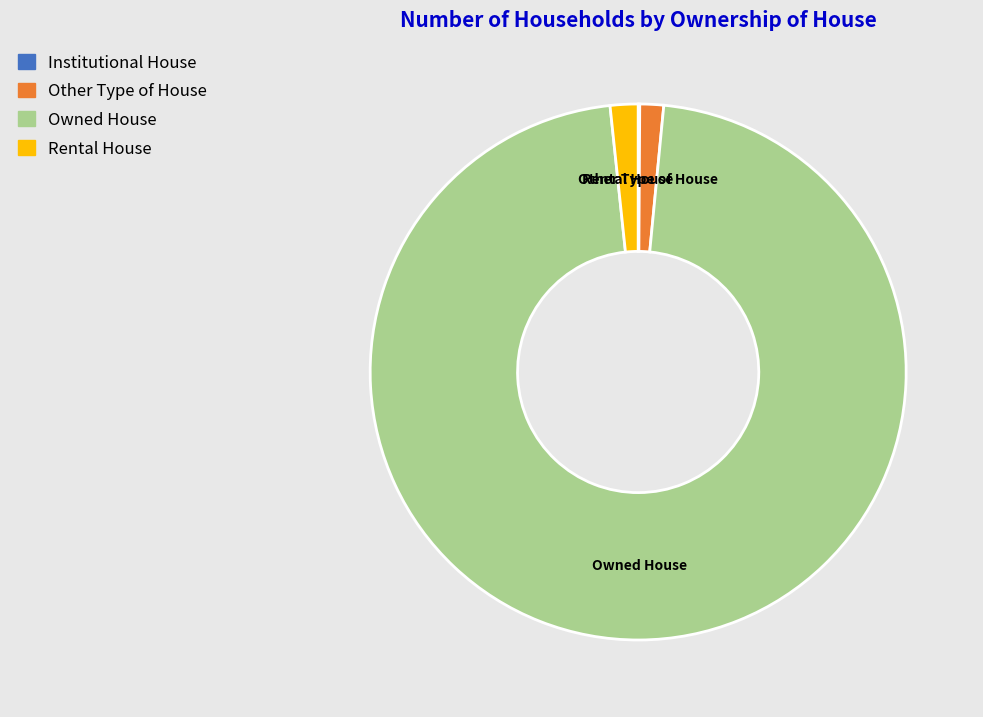

Which has a higher value, Owned House or Other Type of House?

Owned House